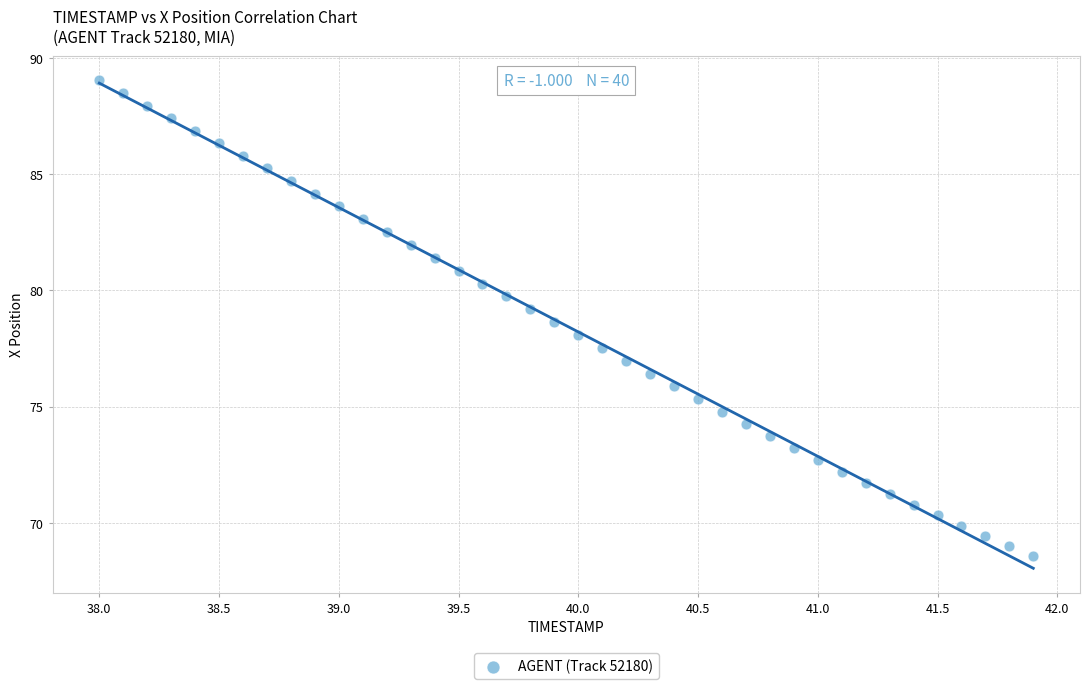

What is the range of Y values (max minus min)?

20.5